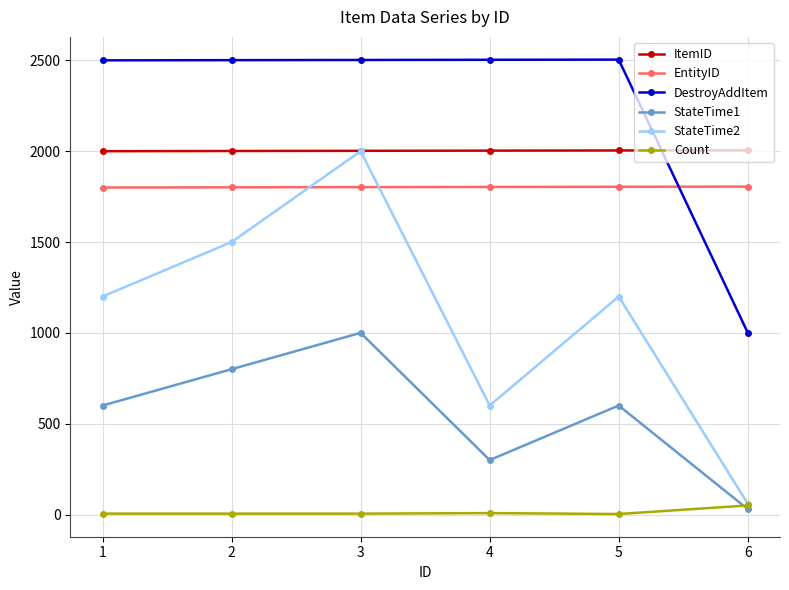

True or false: DestroyAddItem and Count intersect in this chart.

False